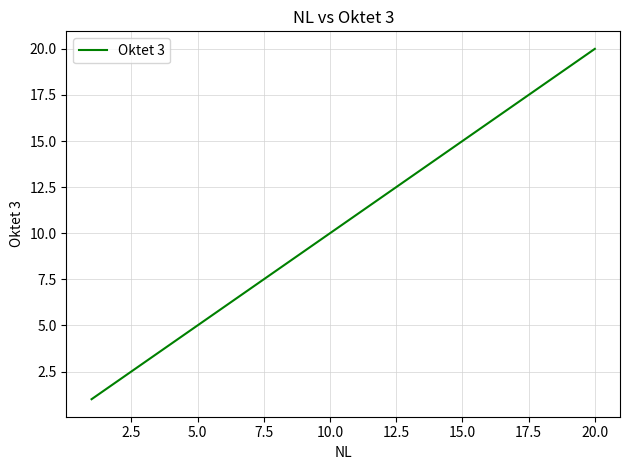

What is the difference between the second highest and minimum values?

18